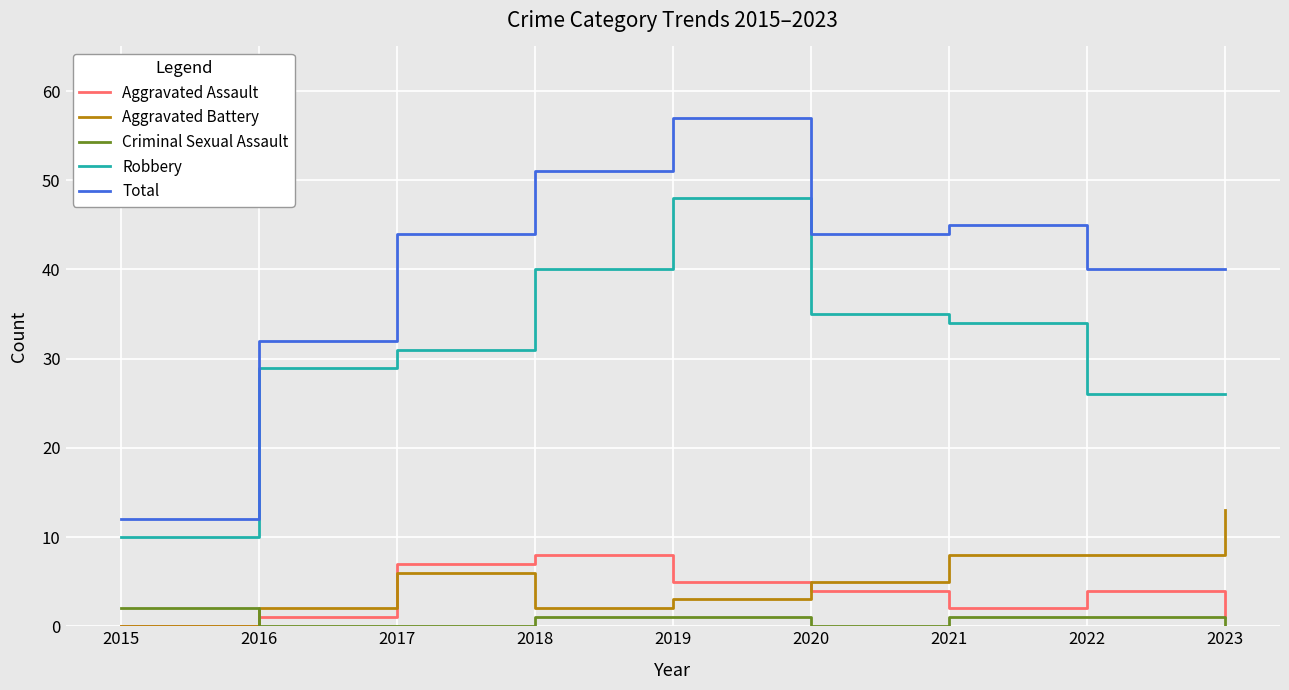

Reading left to right, transcribe all the data shown in this chart.

Aggravated Assault: 0	1	7	8	5	4	2	4	1
Aggravated Battery: 0	2	6	2	3	5	8	8	13
Criminal Sexual Assault: 2	0	0	1	1	0	1	1	0
Robbery: 10	29	31	40	48	35	34	26	26
Total: 12	32	44	51	57	44	45	40	40